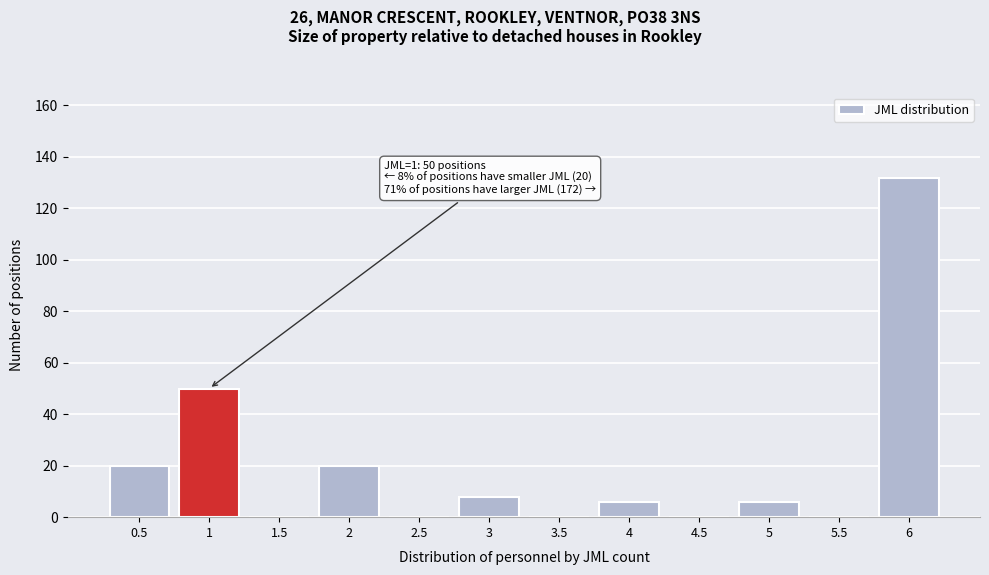

Reading left to right, list all the values displayed in this chart.

0.5=20	1=50	1.5=0	2=20	2.5=0	3=8	3.5=0	4=6	4.5=0	5=6	5.5=0	6=132